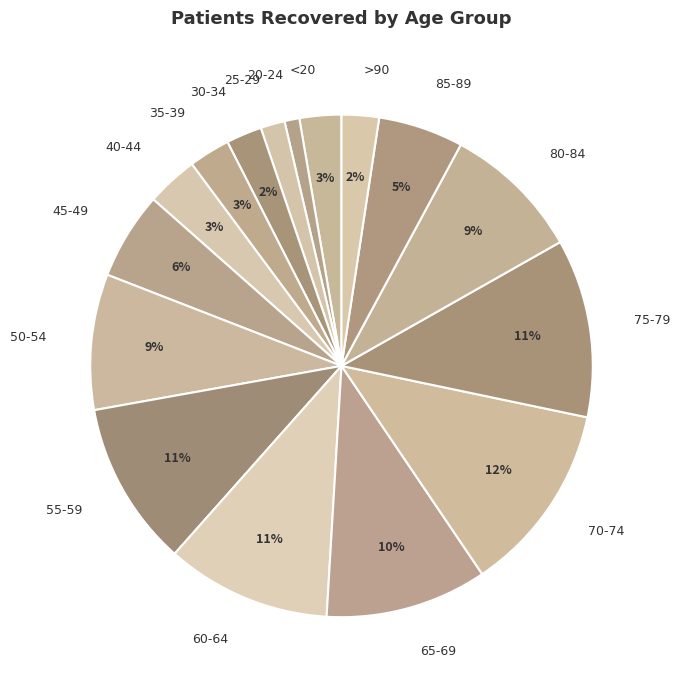

Does any single category account for the majority?

No